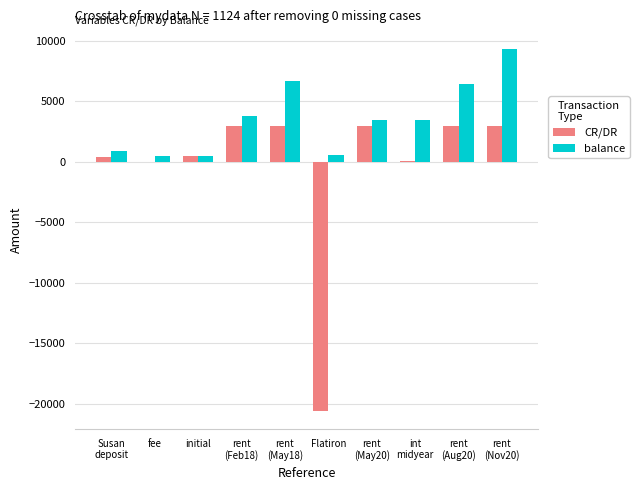

Which series has the largest total across all categories?

balance